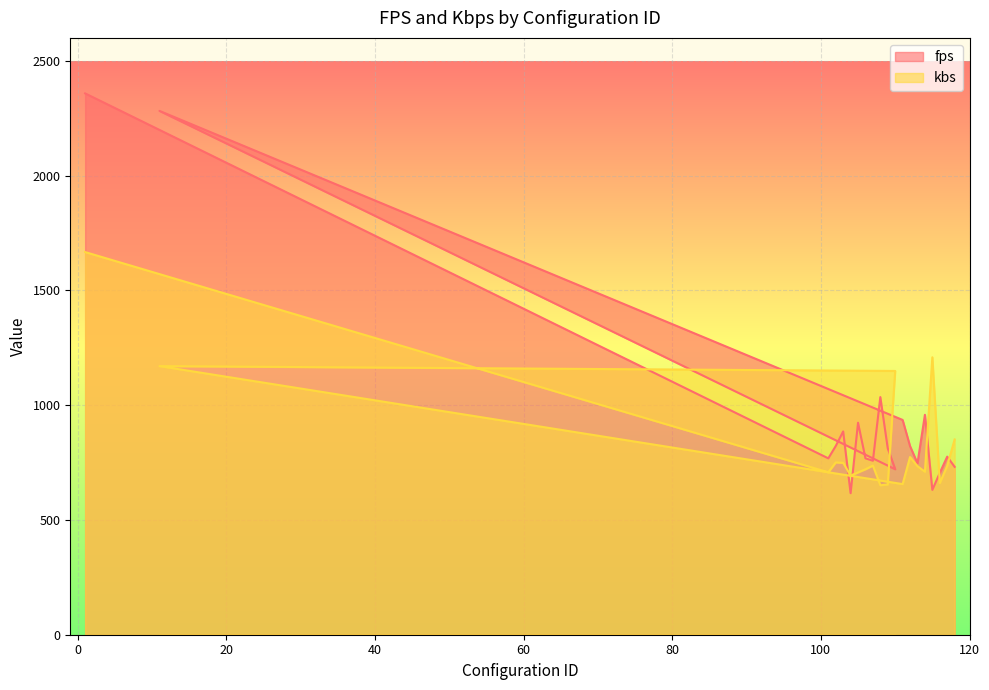

Rank the categories by fps value from lowest to highest.

104, 115, 116, 110, 118, 113, 107, 101, 106, 117, 109, 112, 102, 103, 105, 111, 114, 108, 11, 1